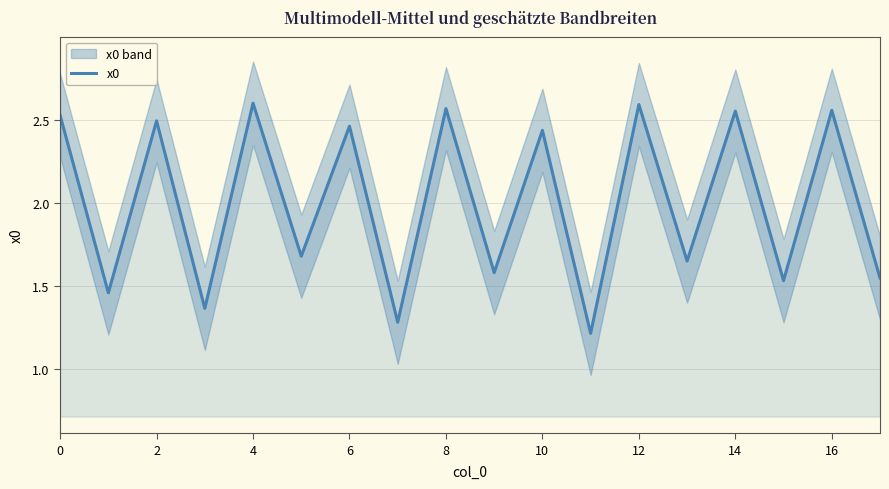

The x0 series shows 1.0 at 0. True or false?

False